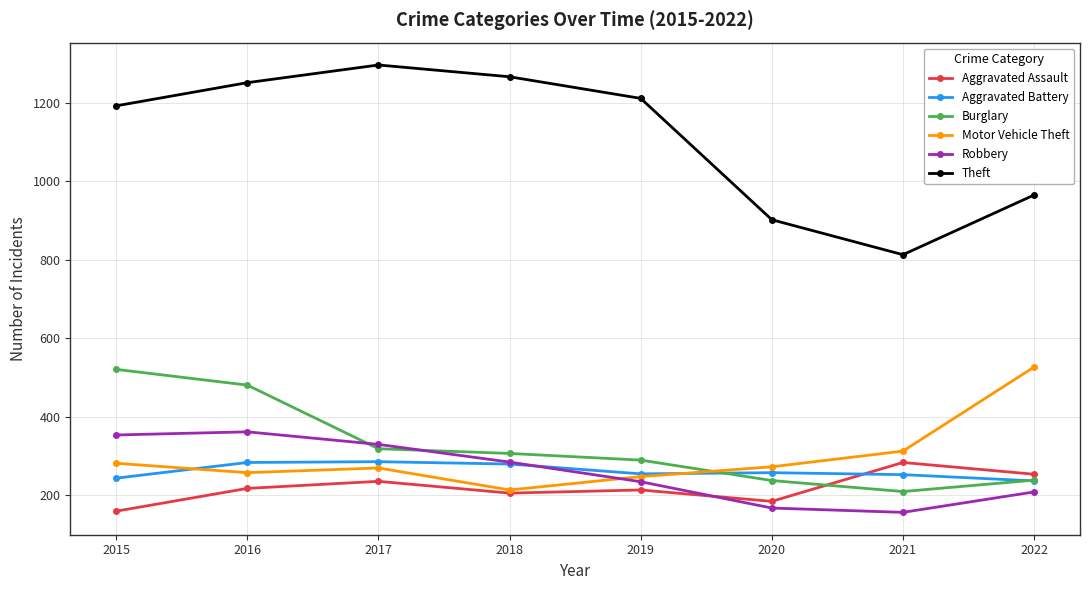

What is the total value across all series at 2015?

2753